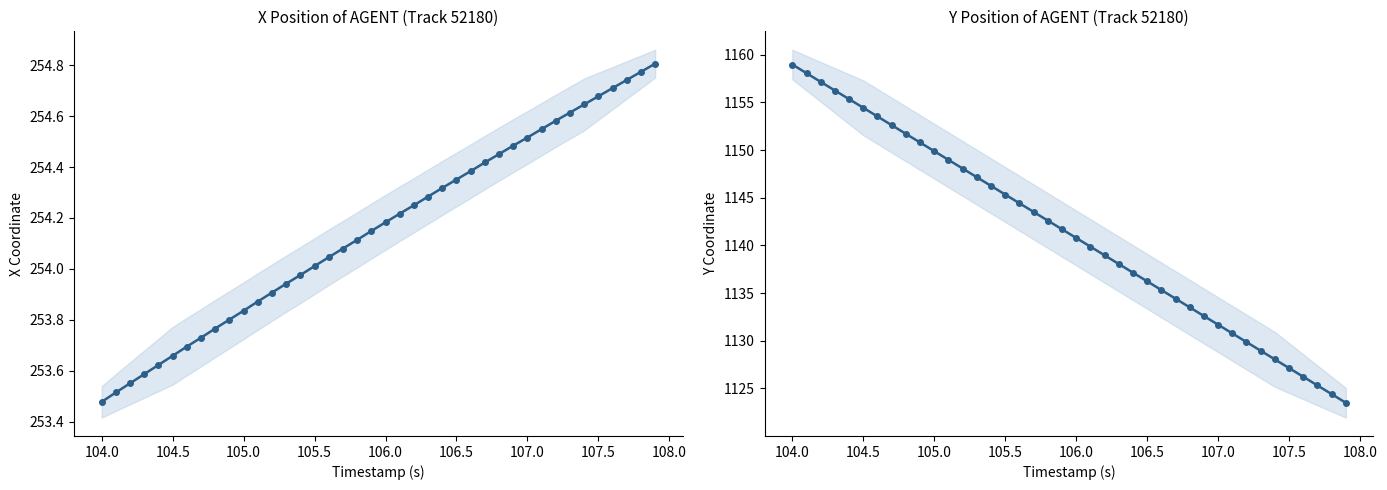

Does the chart have visible grid lines?

No